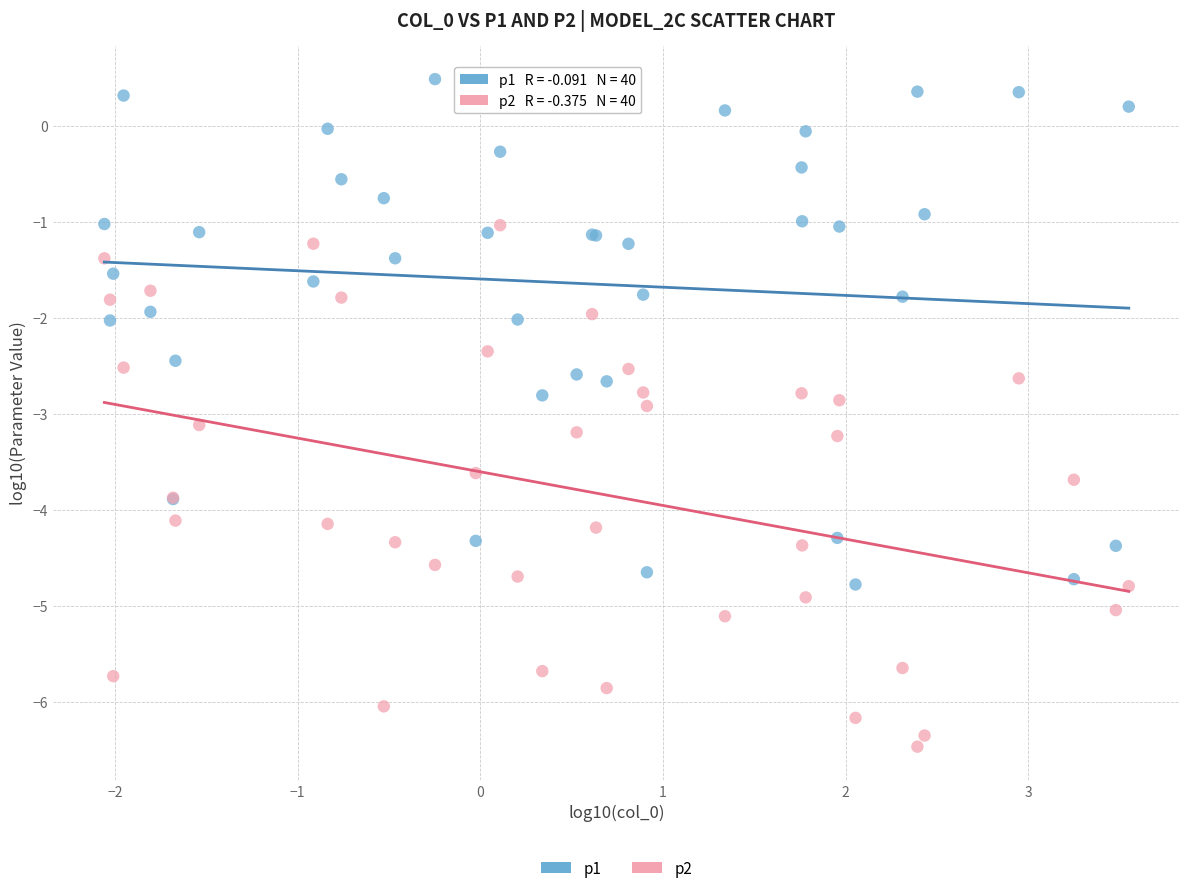

What is the X range (max minus min) for the scatter plot?

5.6